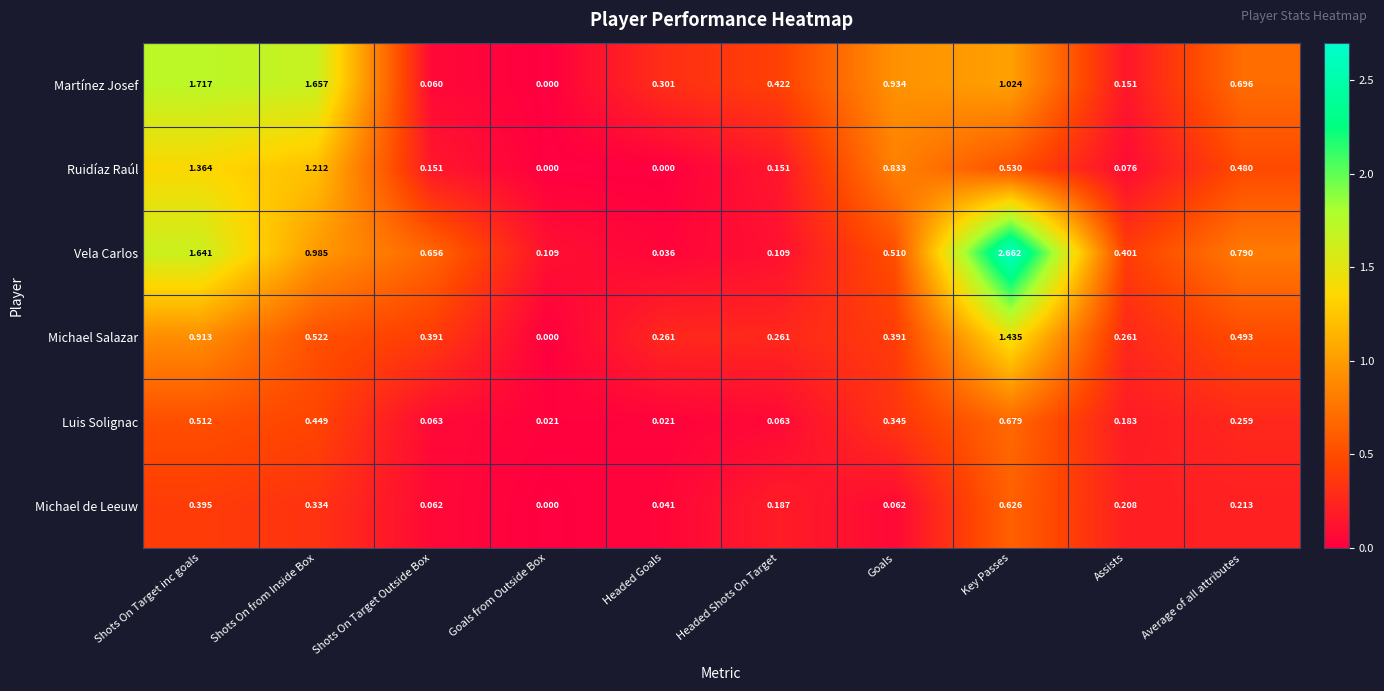

List the series in order of their peak value, lowest first.

Michael de Leeuw, Luis Solignac, Ruidíaz Raúl, Michael Salazar, Martínez Josef, Vela Carlos